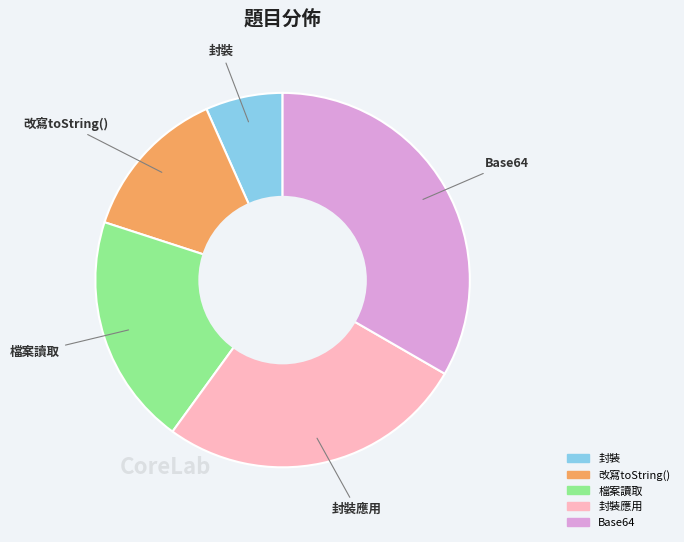

True or false: 改寫toString() accounts for 3% of the total.

False